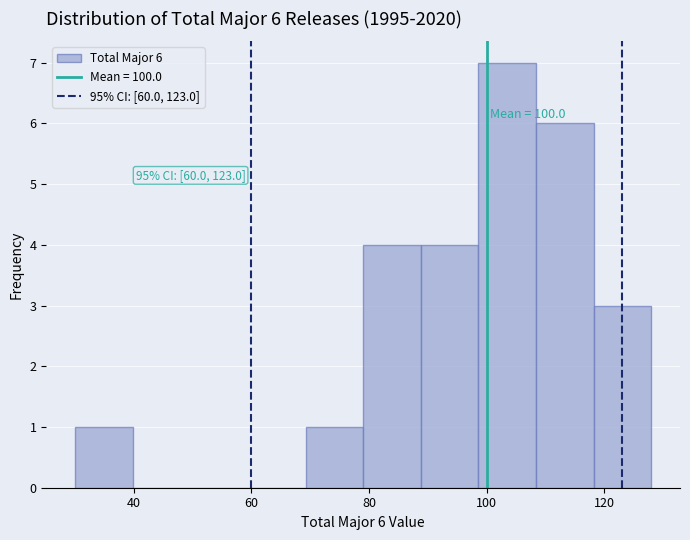

Over which range of the x-axis is the bar tallest?

98.6 to 108.4